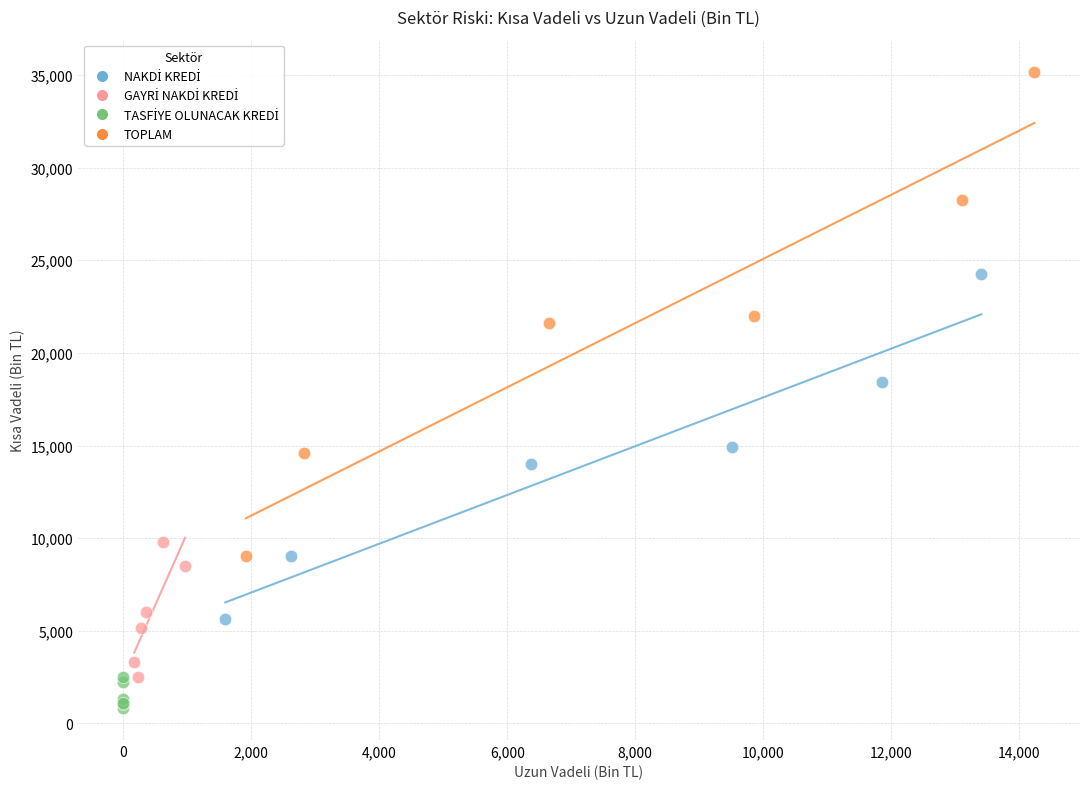

Which series has the widest spread of Y values?

TOPLAM